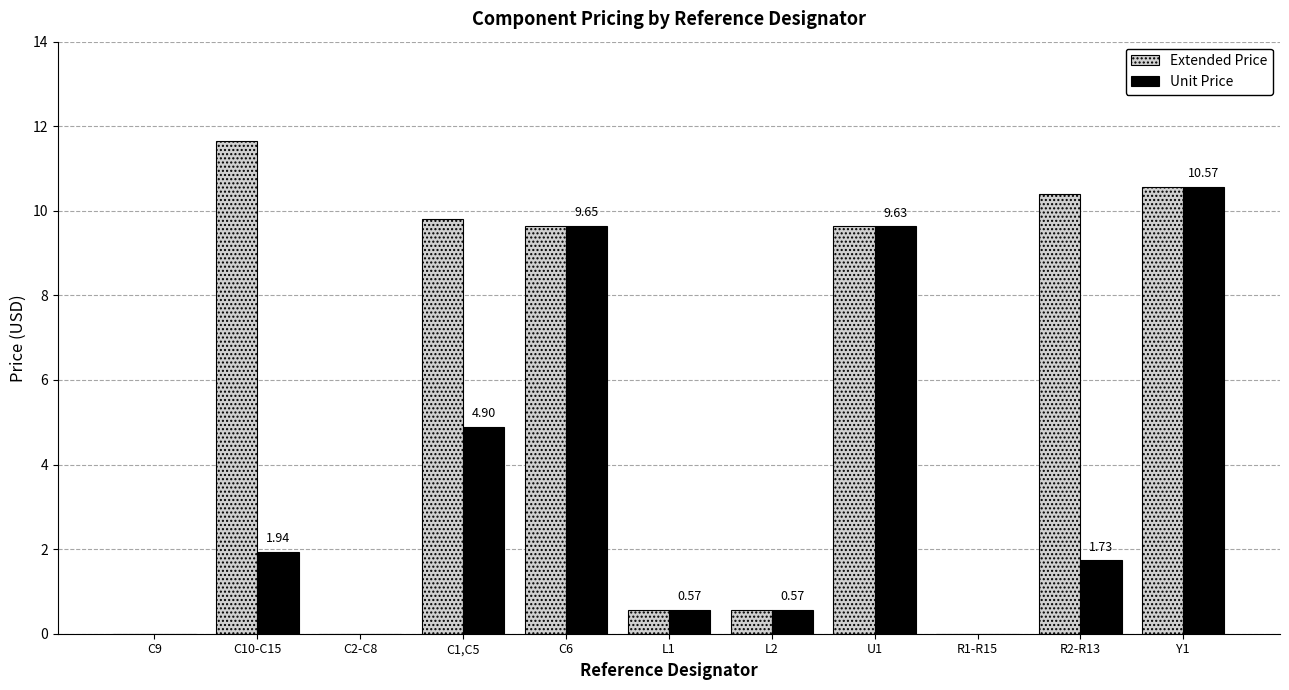

Between C1,C5 and L2, which series saw the biggest shift?

Extended Price